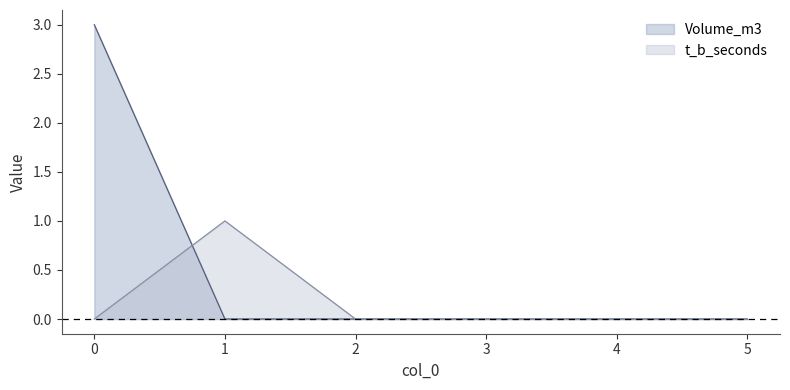

The value of Volume_m3 at 3 is 0. True or false?

True